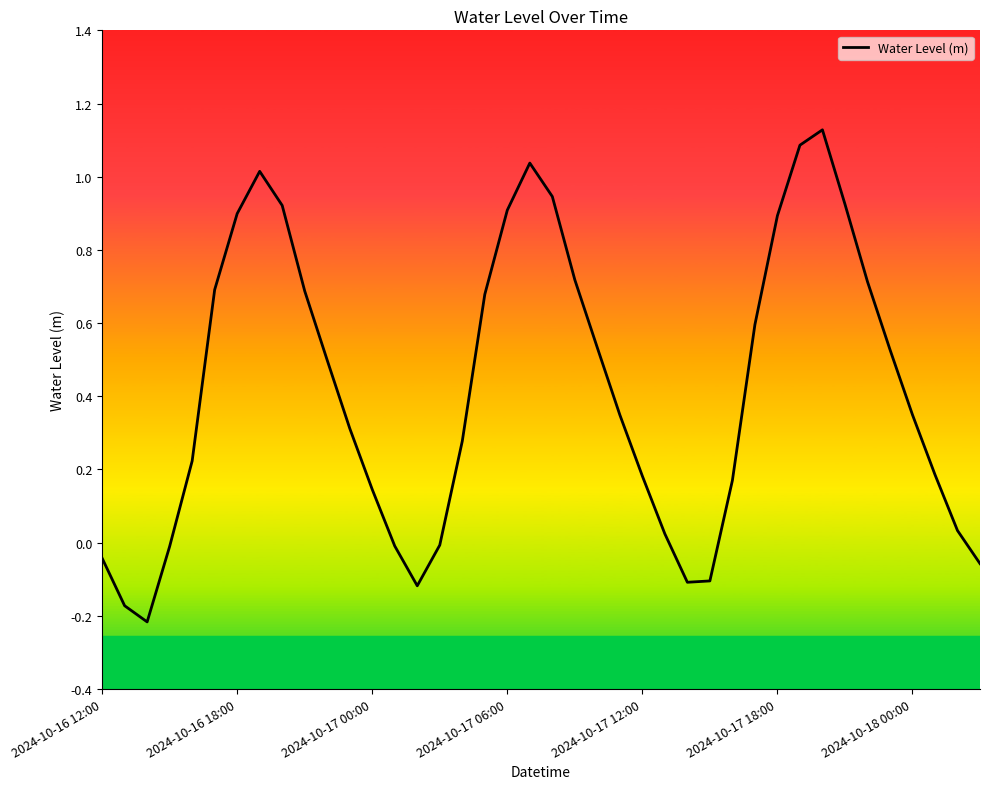

Count the number of data series in this chart.

1